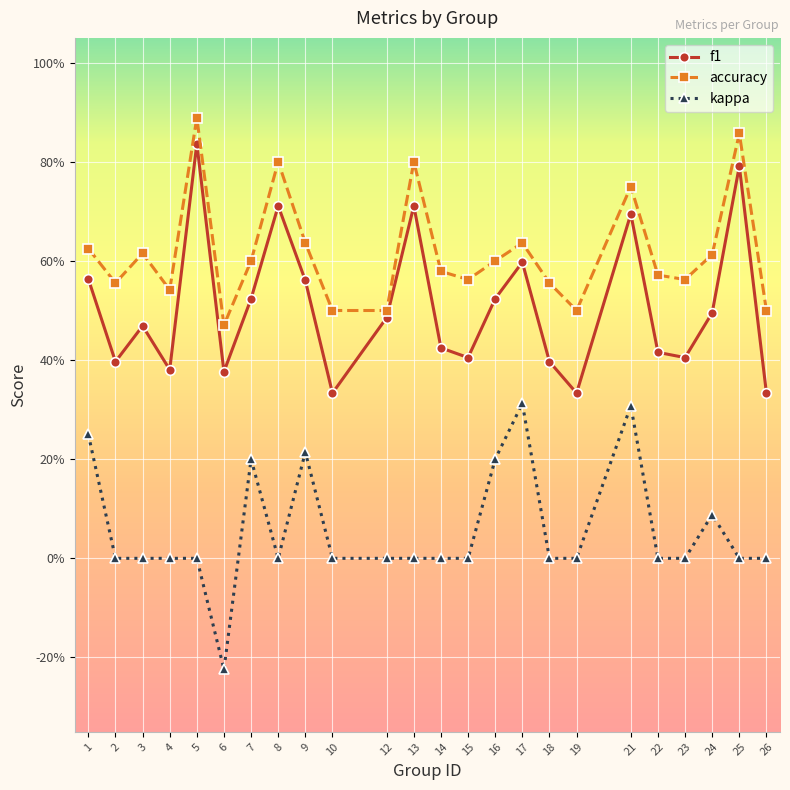

True or false: f1 and kappa cross at least once.

False